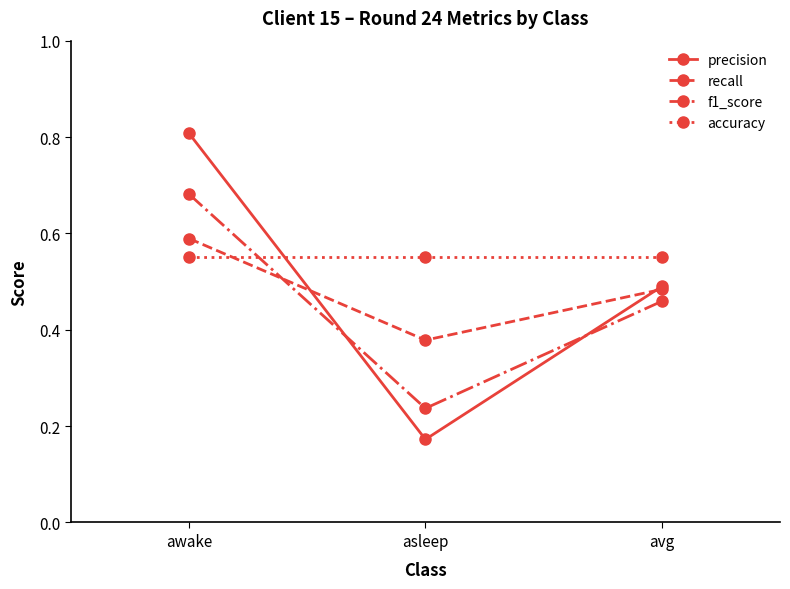

True or false: precision has a value of 0.7 at avg.

False